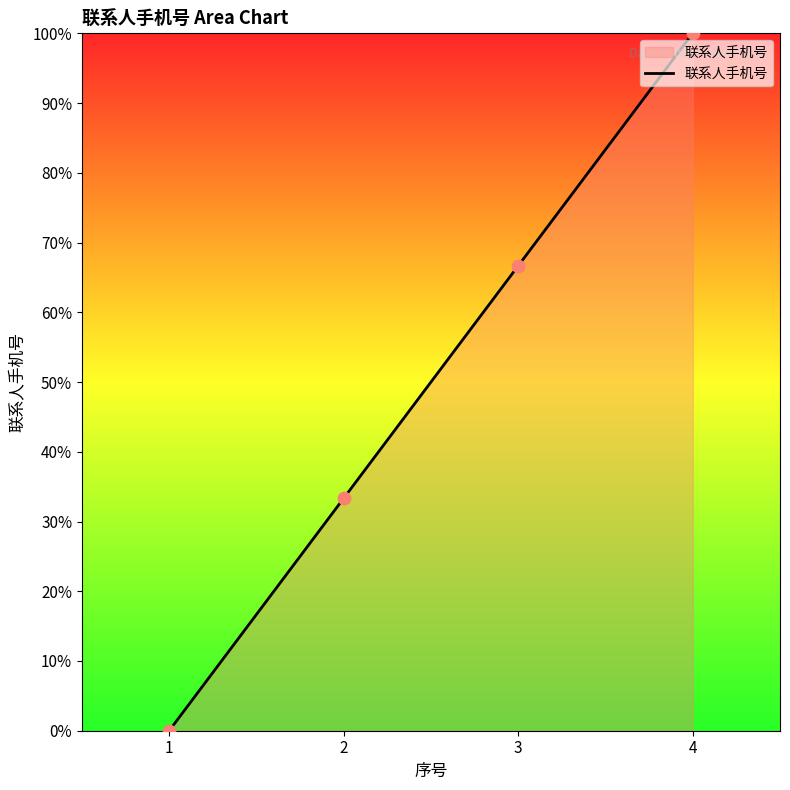

What is the change in value from 3 to 4?

+33.3